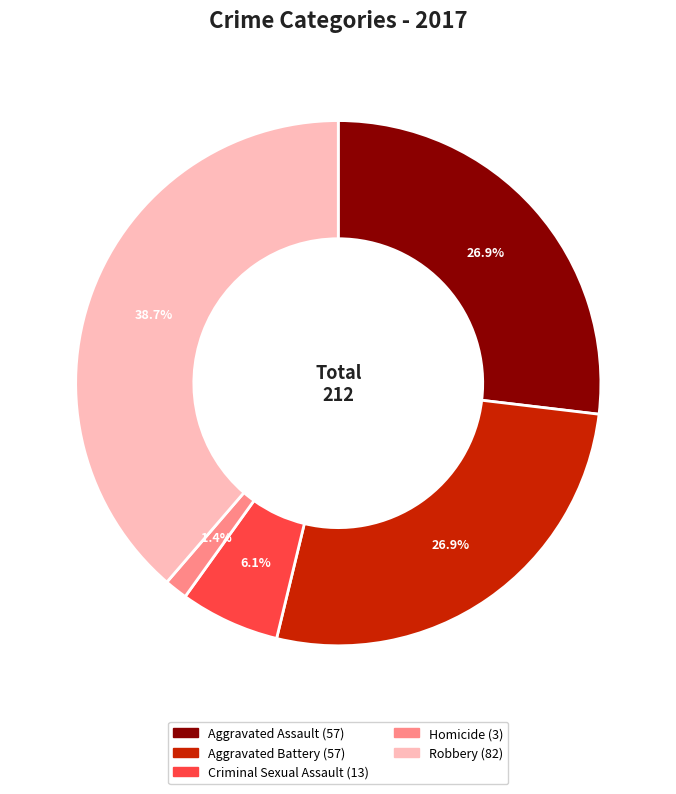

How many slices are in this pie chart?

5